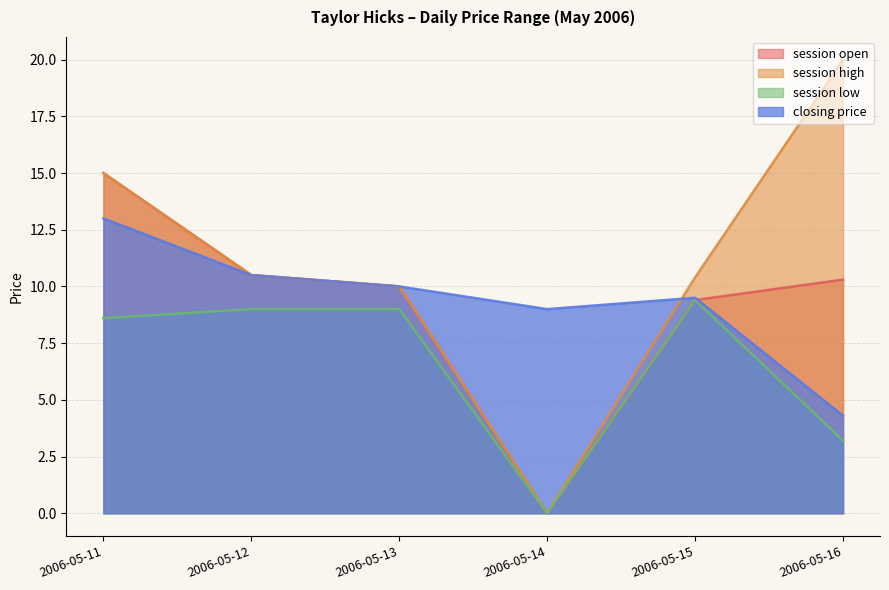

True or false: session high and closing price intersect in this chart.

True